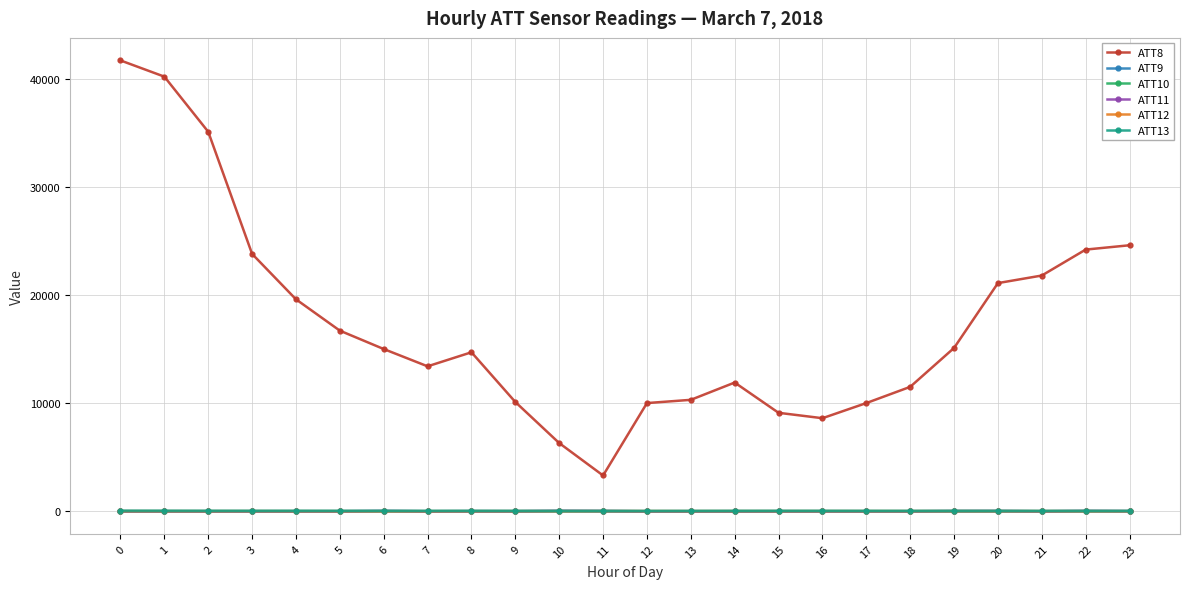

Which series has the widest spread of values?

ATT8